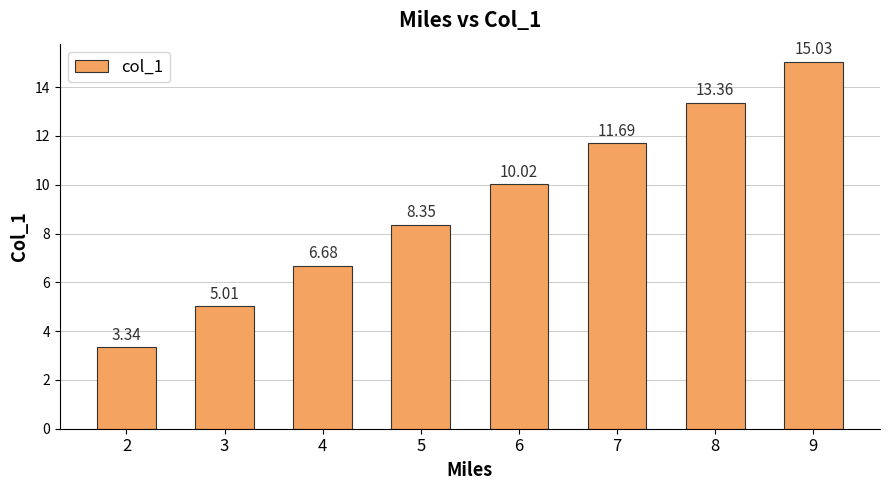

Which category has the lowest value across all series?

2